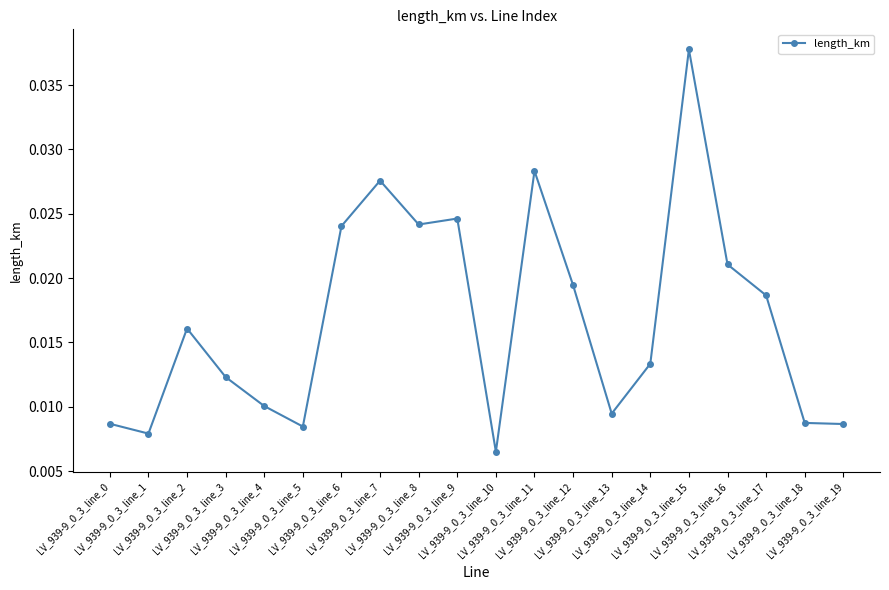

Count the values in the range 0 to 1.

20